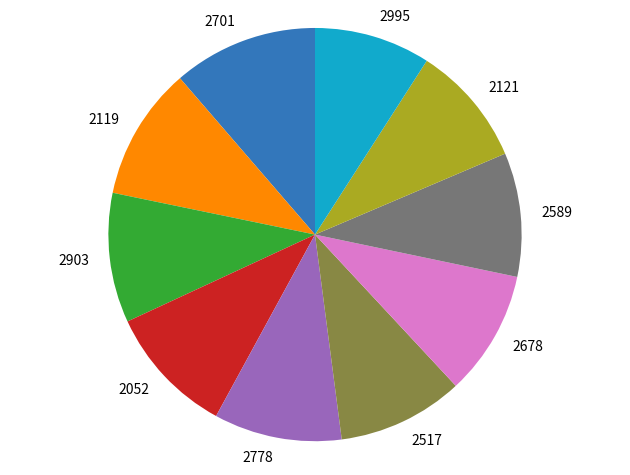

Does any single category account for the majority?

No